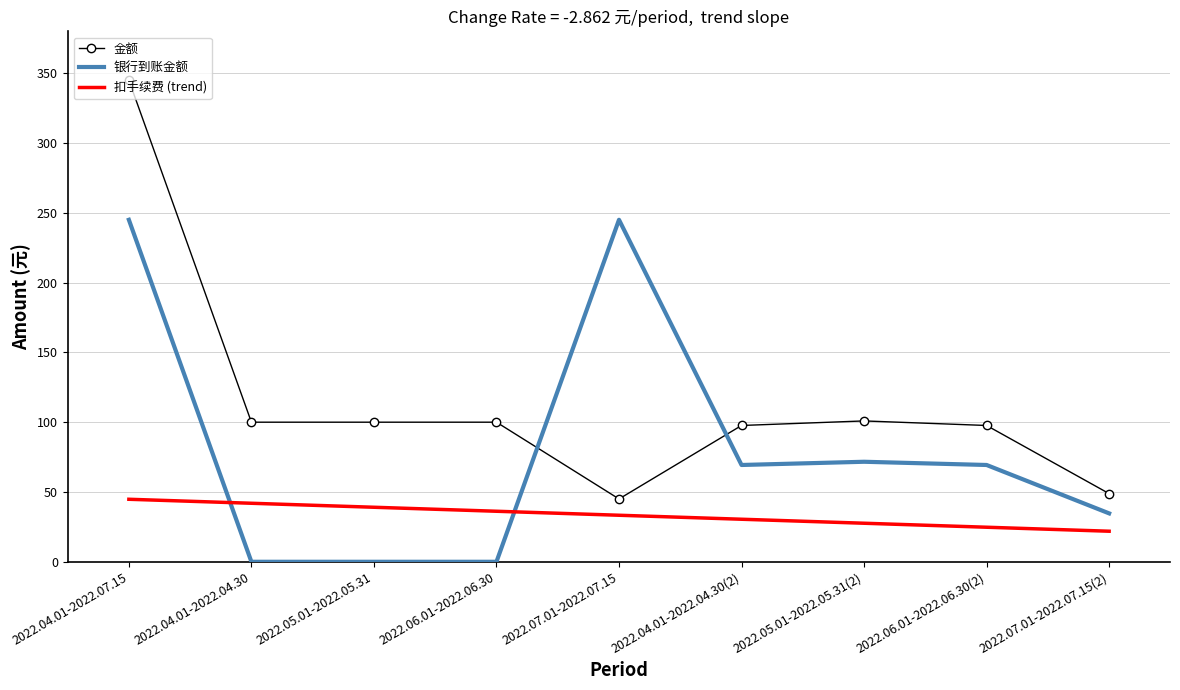

What is the sum of all 金额 values?

1035.0